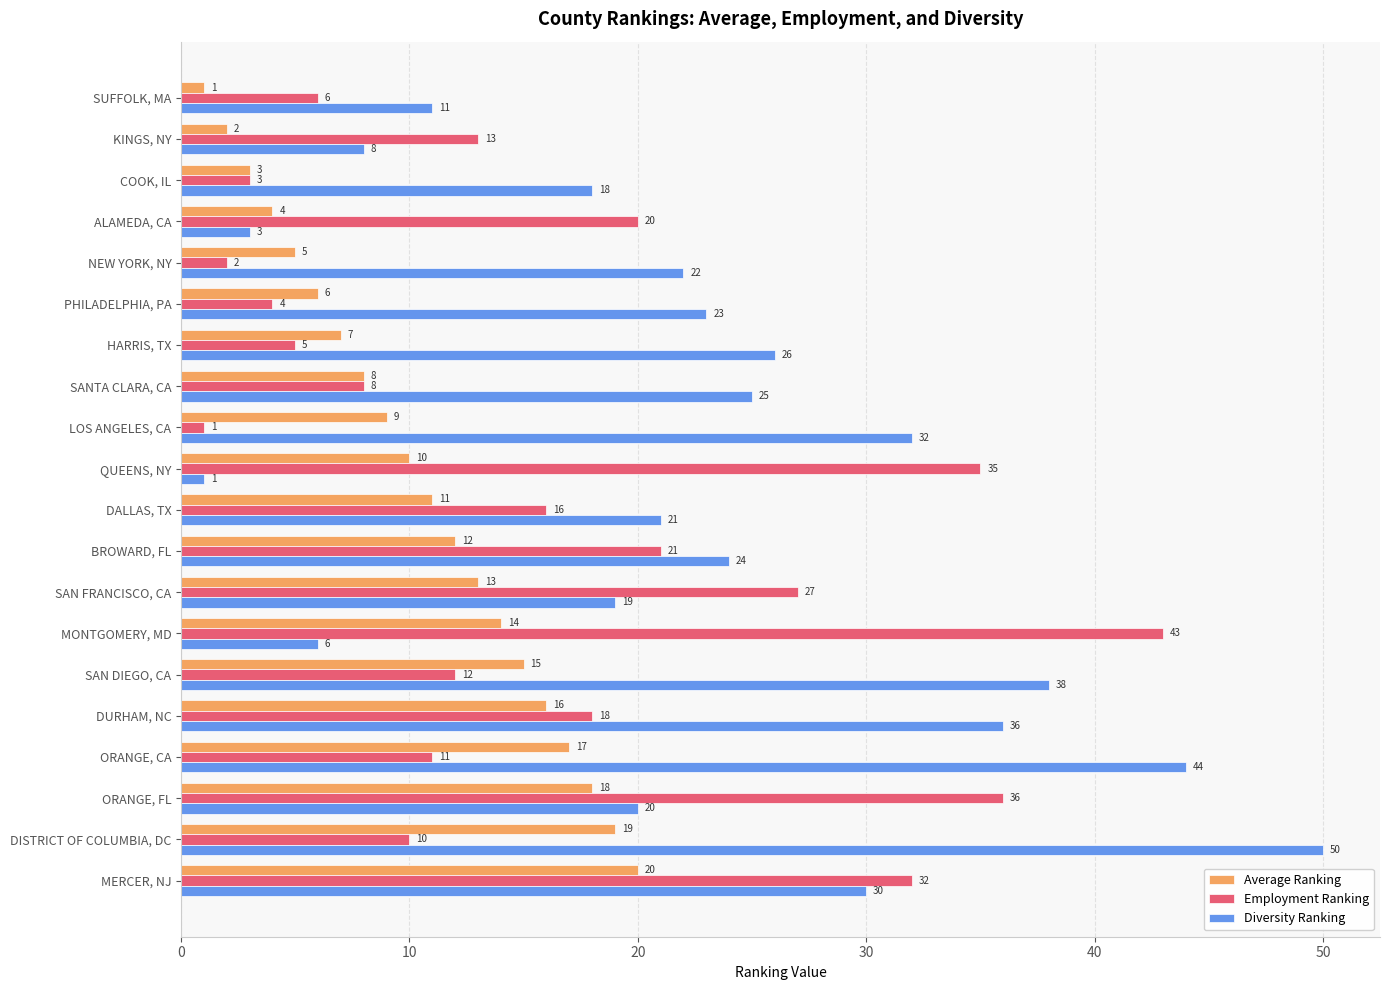

At which category is the sum across all series the highest?

MERCER, NJ